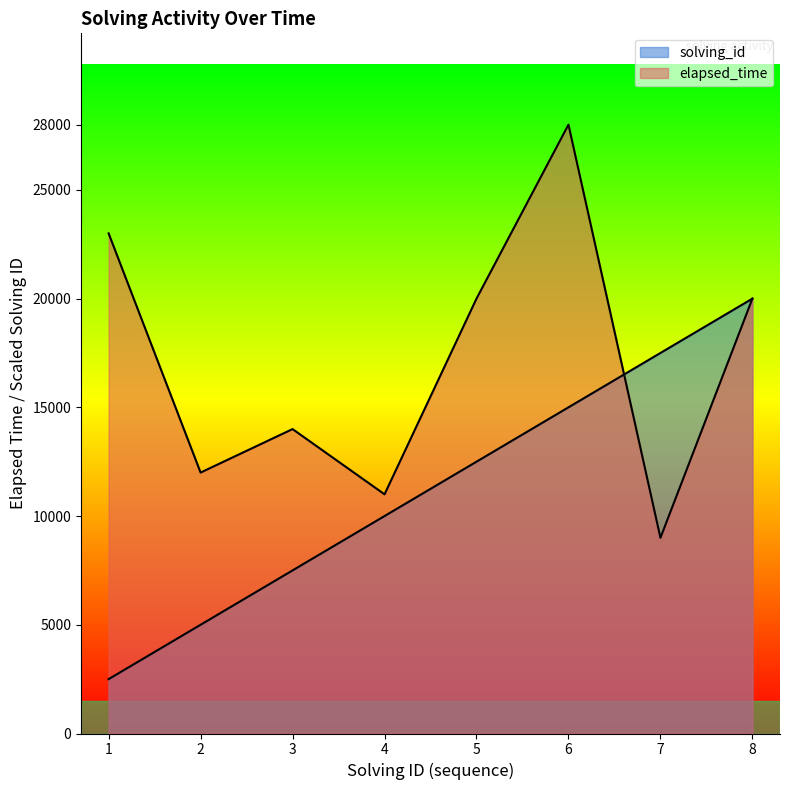

What is the average value of the solving_id series?

11250